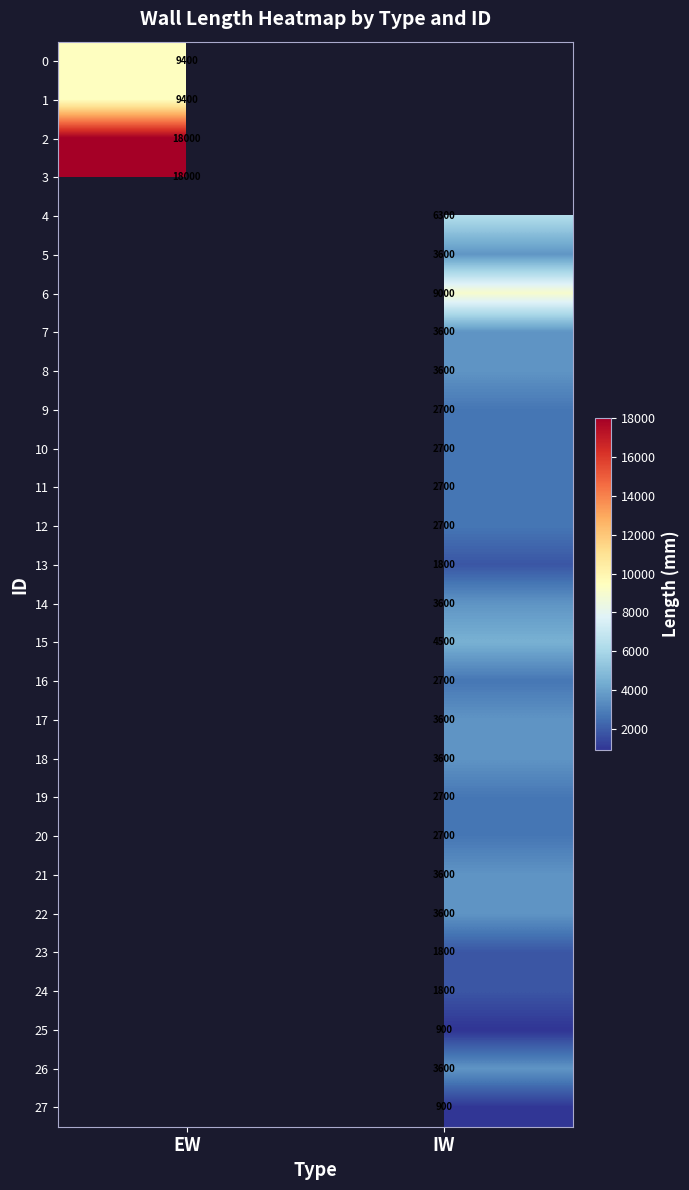

What is the difference between the highest and lowest values at EW?

8600.0